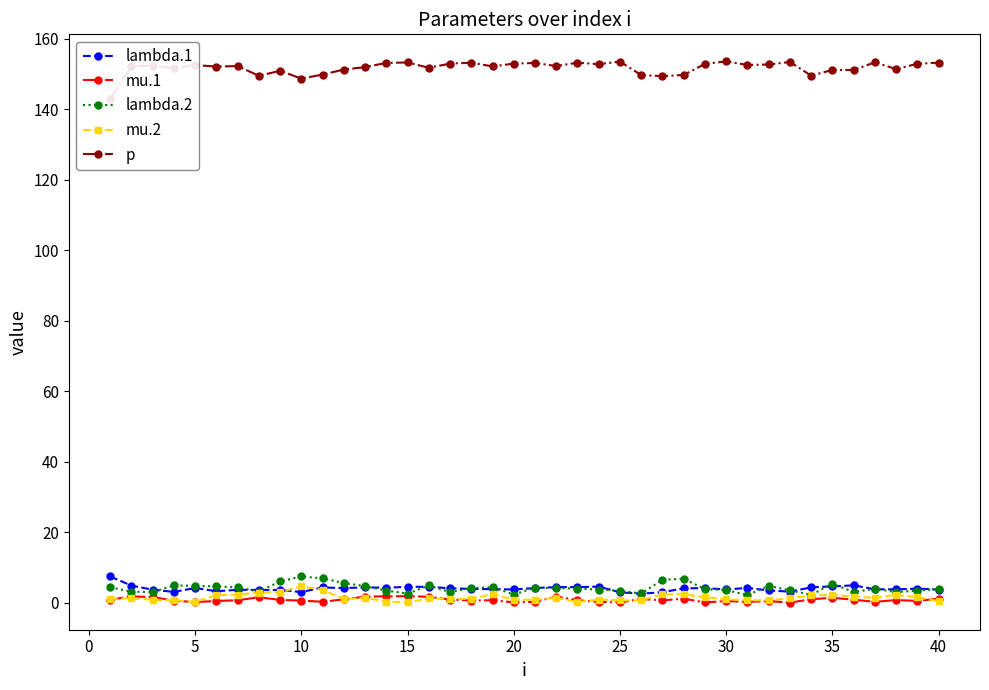

True or false: mu.1 has more than 2 interior local peaks.

True